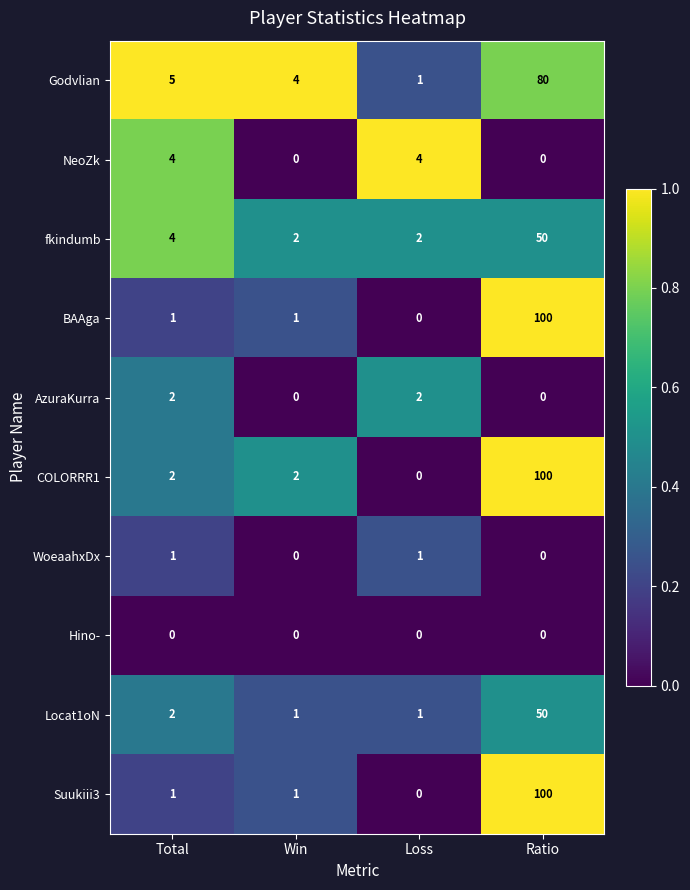

True or false: Suukiii3 has a value of 100 at Ratio.

True